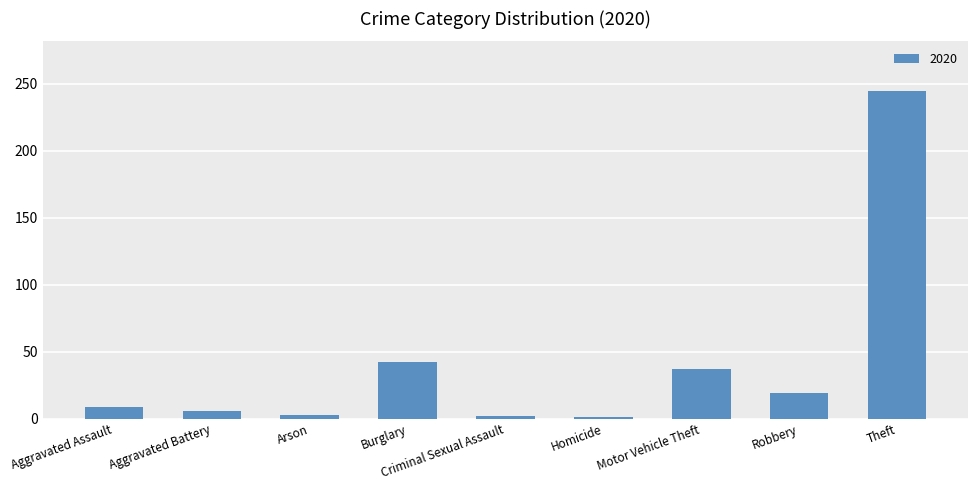

What is the difference between the second highest and minimum values?

41